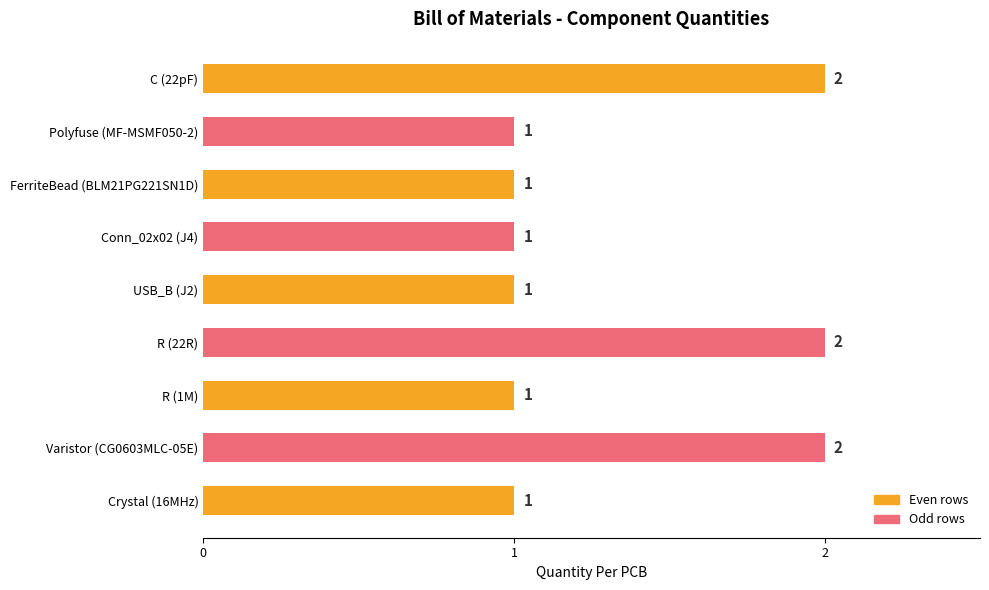

The chart shows a value of 1 at Polyfuse (MF-MSMF050-2). True or false?

True